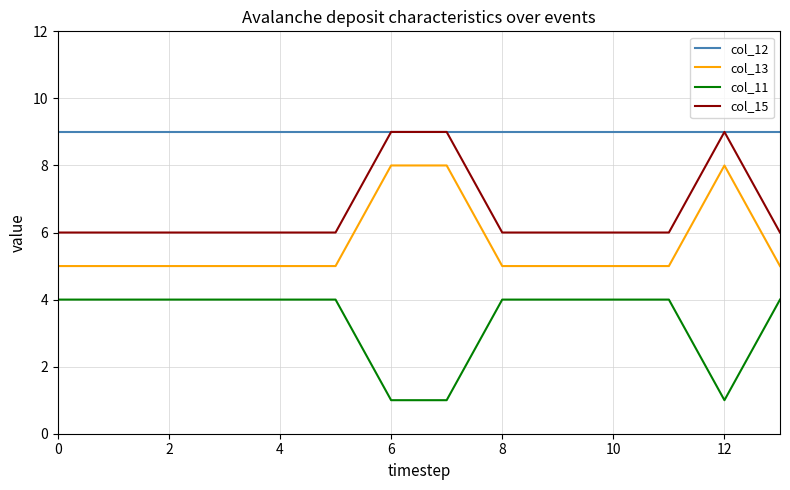

True or false: col_12 and col_13 intersect in this chart.

False